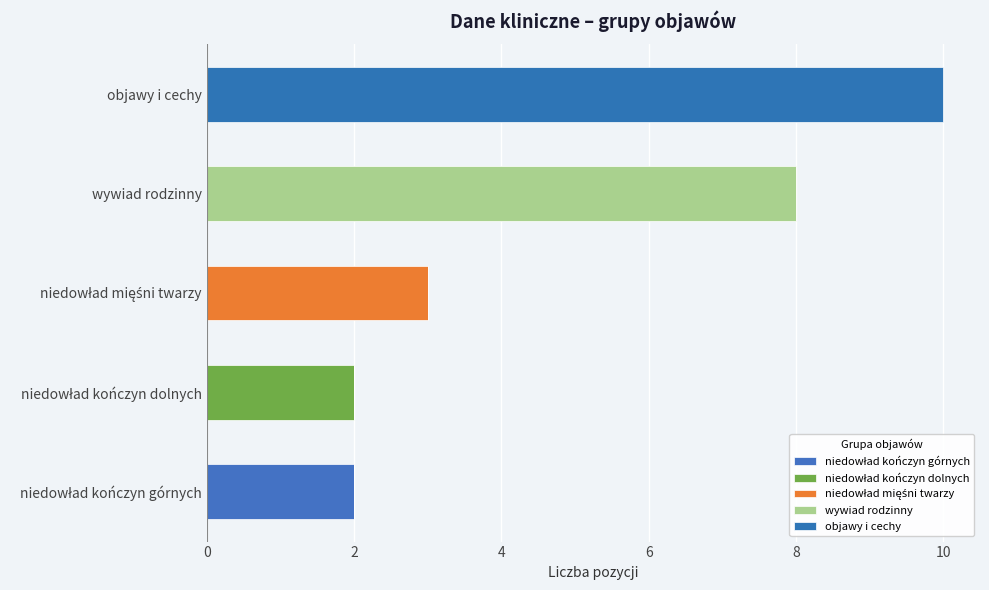

Count the number of data series in this chart.

5